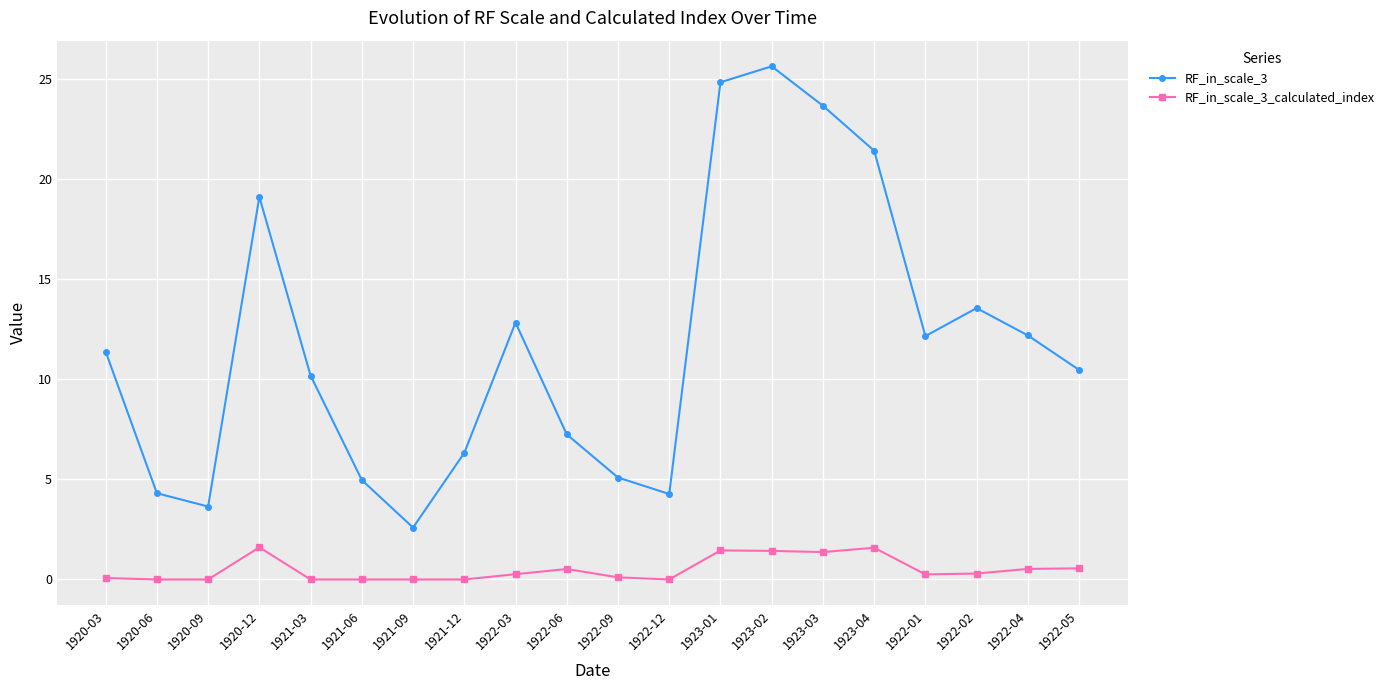

What is the spread (max minus min) of values at 1921-03?

10.2